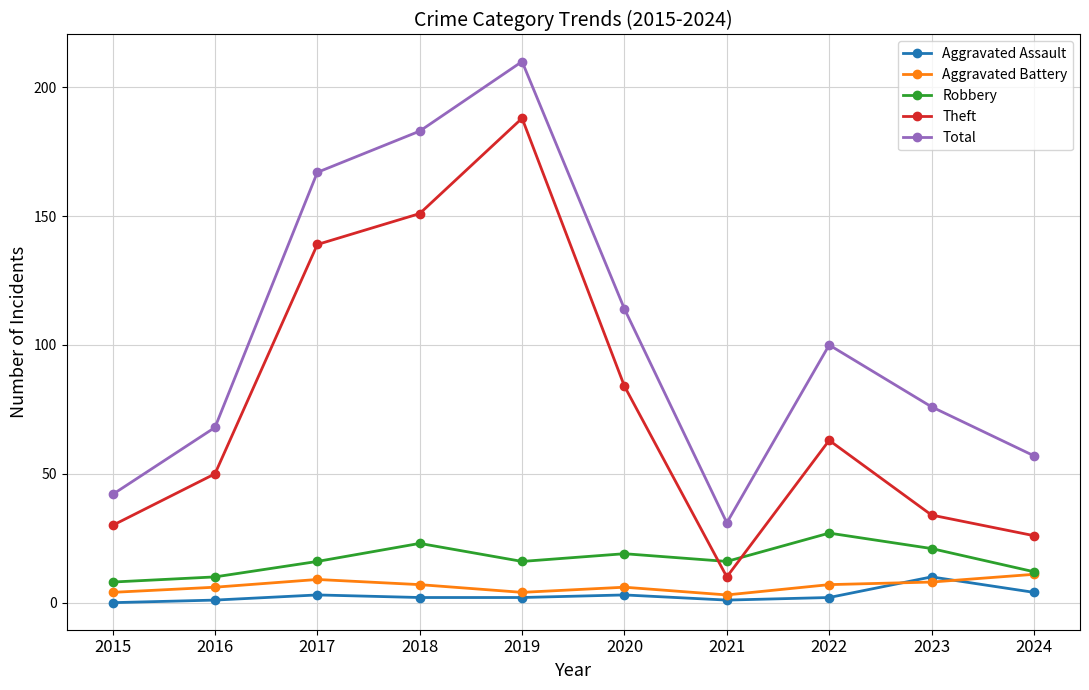

What is the sum of all Aggravated Assault values?

28